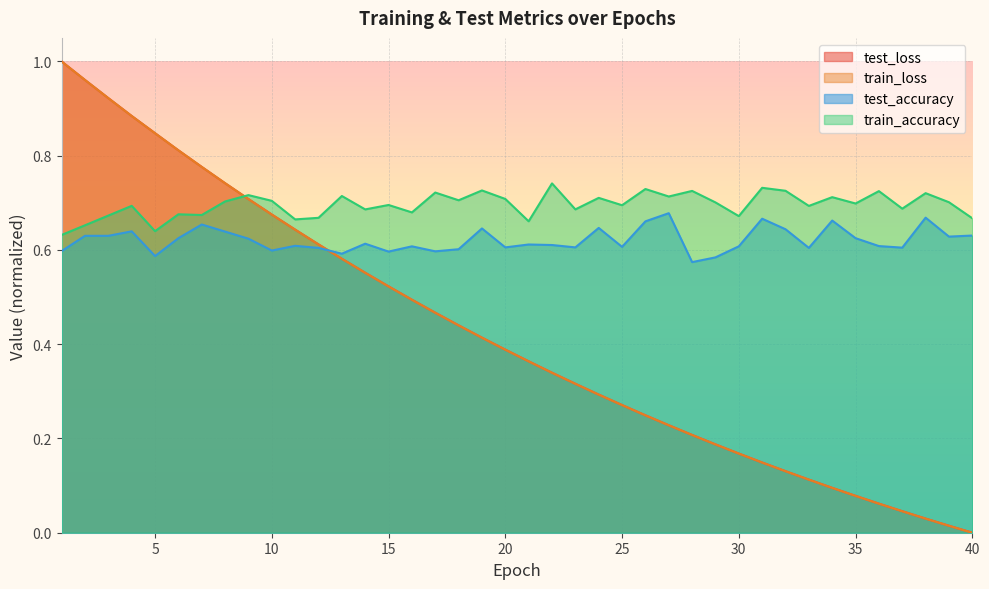

How many intersections are there between test_accuracy and train_loss?

1